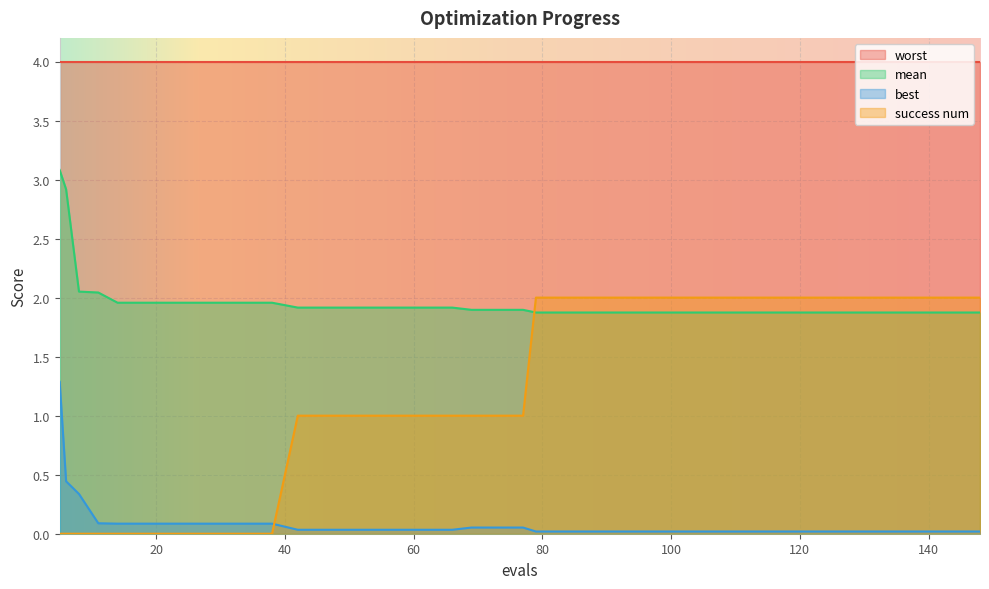

True or false: success num and mean cross at least once.

True